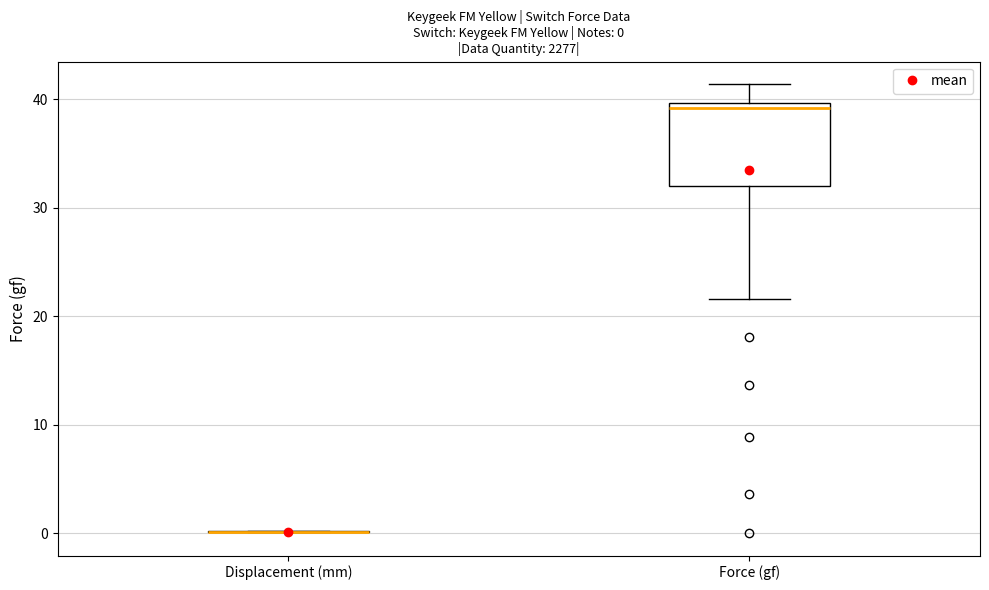

Which box is the tallest, from its lower edge to its upper edge?

Force (gf)